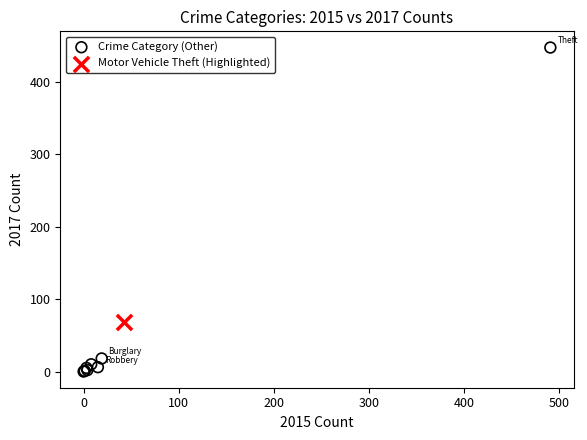

What are all the series names shown in the legend?

Crime Category (Other), Motor Vehicle Theft (Highlighted)